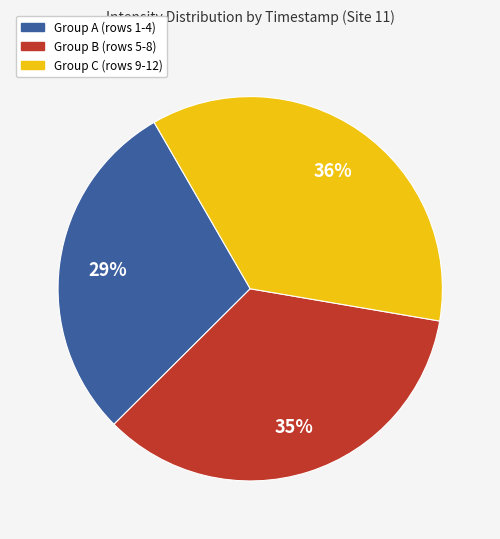

To the nearest percent, what is the average slice percentage?

33%